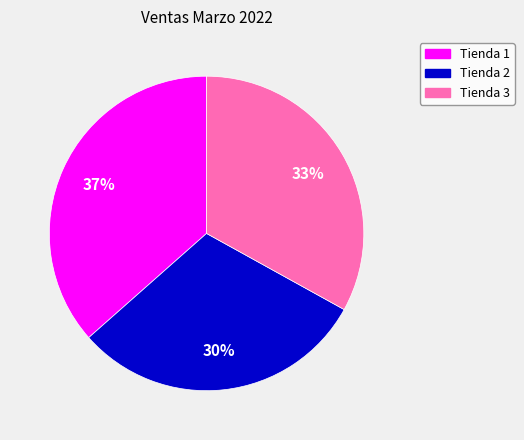

Count the number of slices in the pie.

3